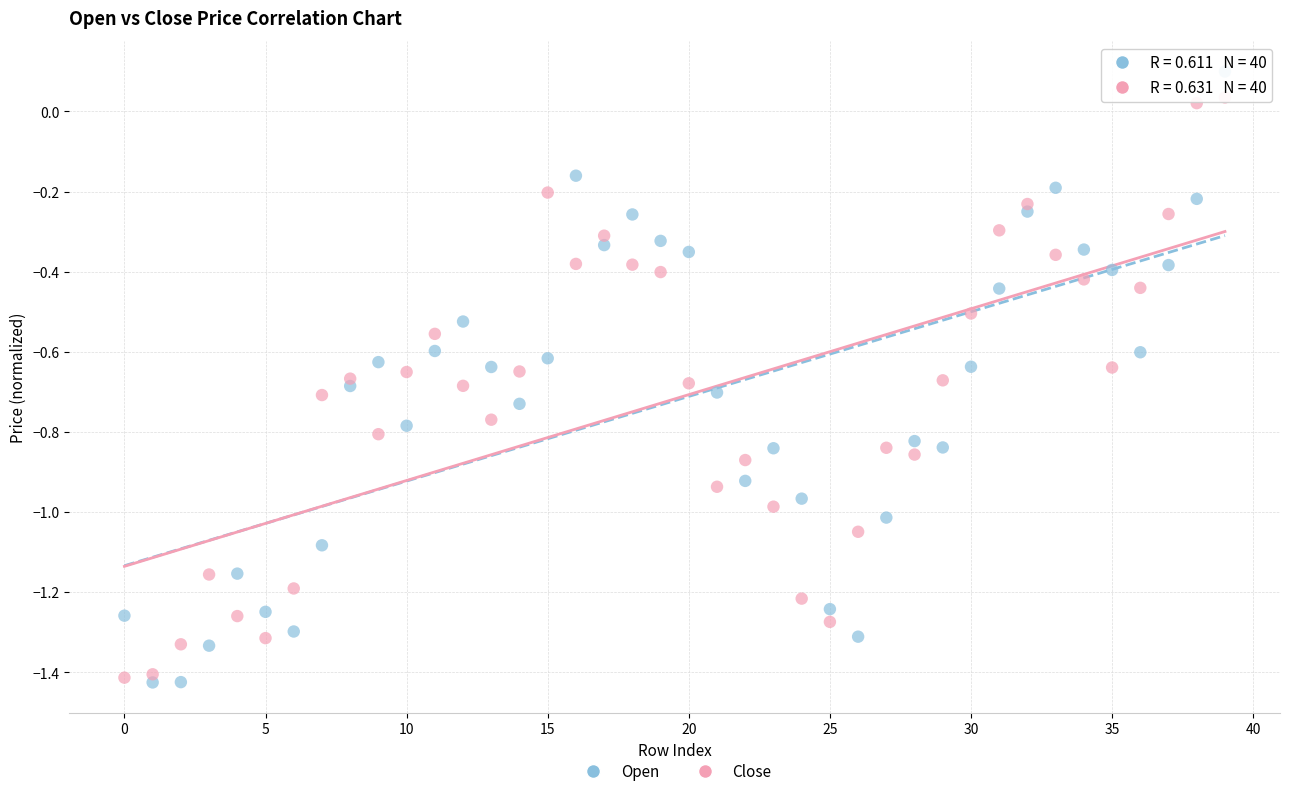

Which series has the widest spread of Y values?

Open